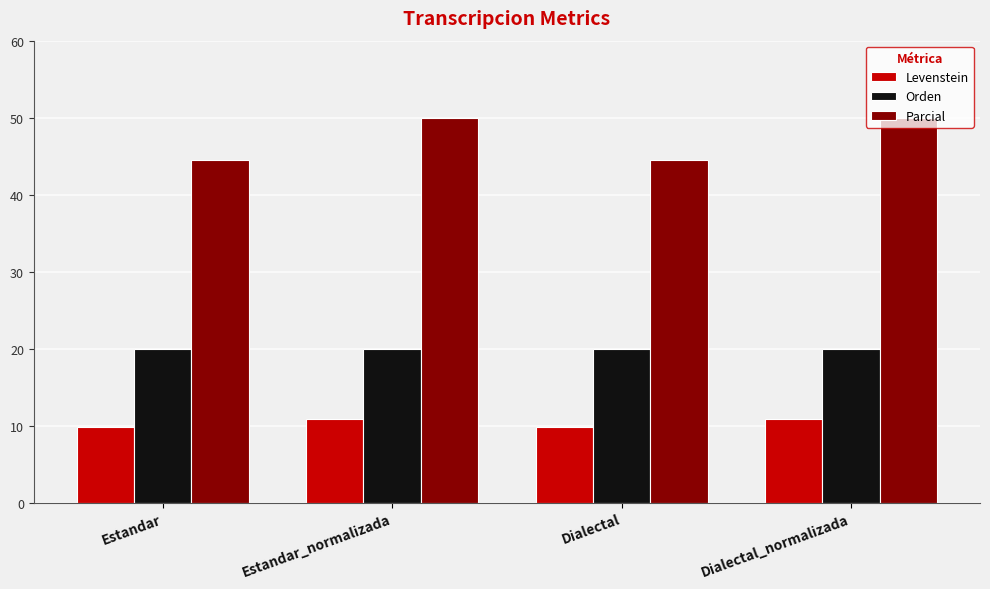

True or false: Orden has a value of 20.0 at Estandar_normalizada.

True